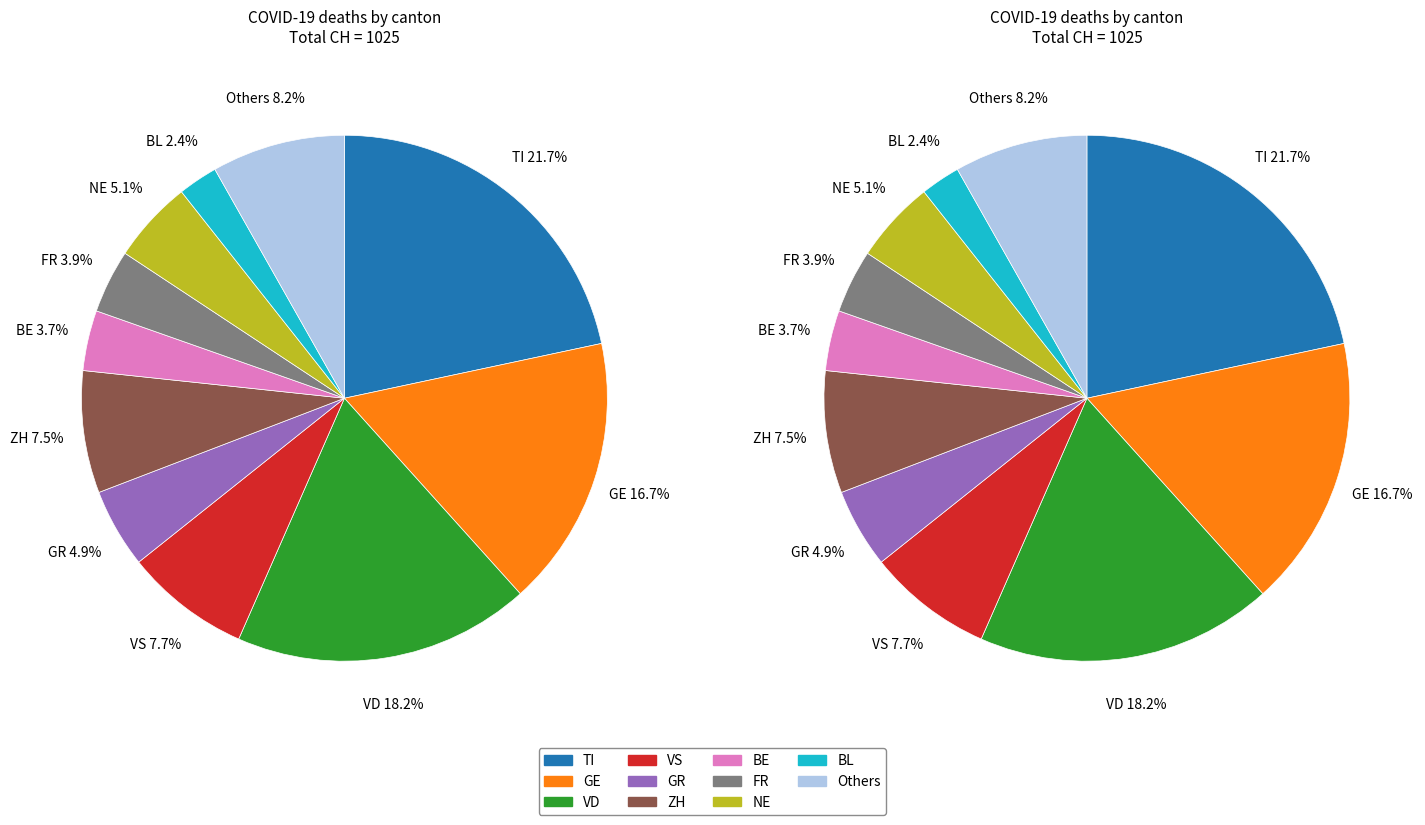

What is the ratio of the value at GR to the value at FR?

1.2